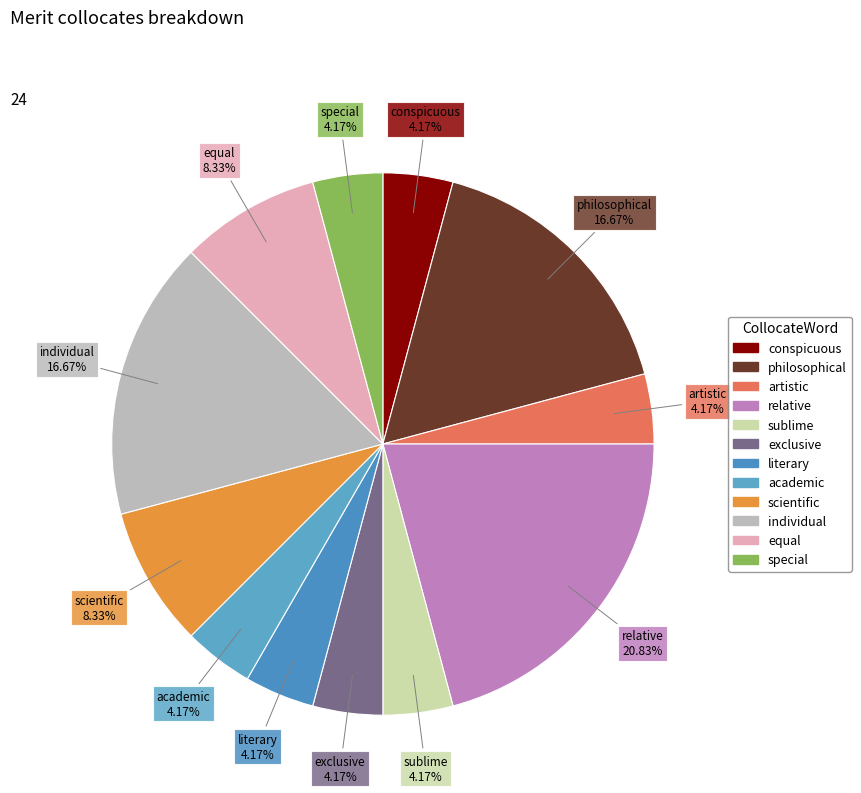

Does literary represent more than half of the total?

No